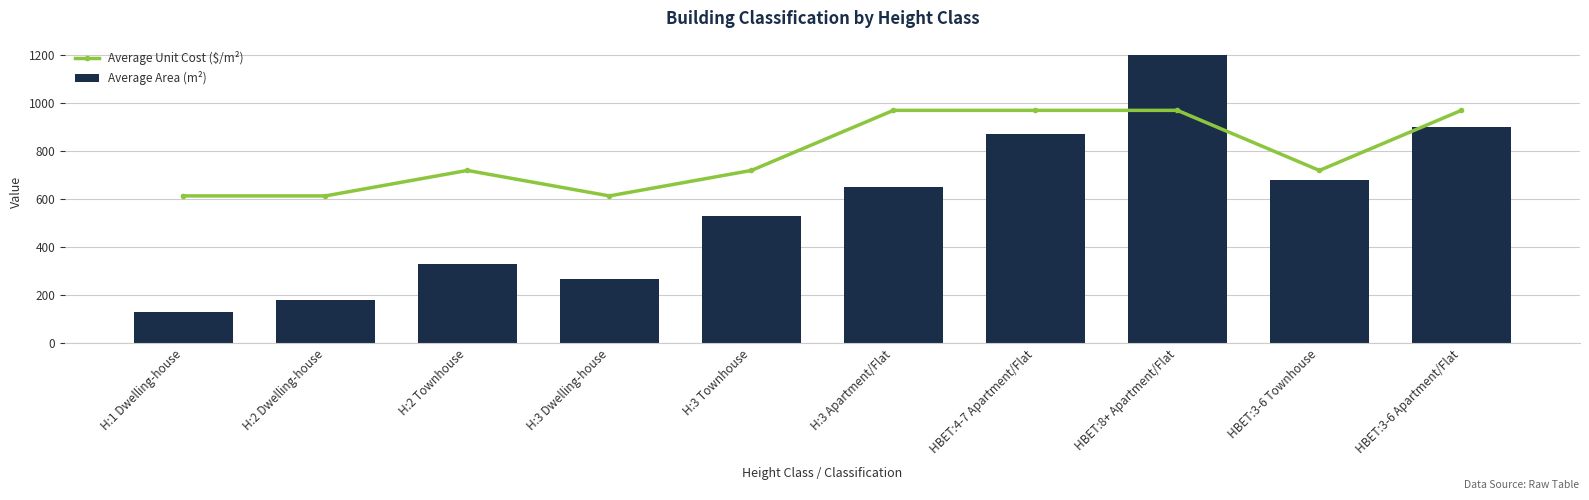

True or false: Average Area (m²) has a value of 514 at HBET:3-6 Apartment/Flat.

False